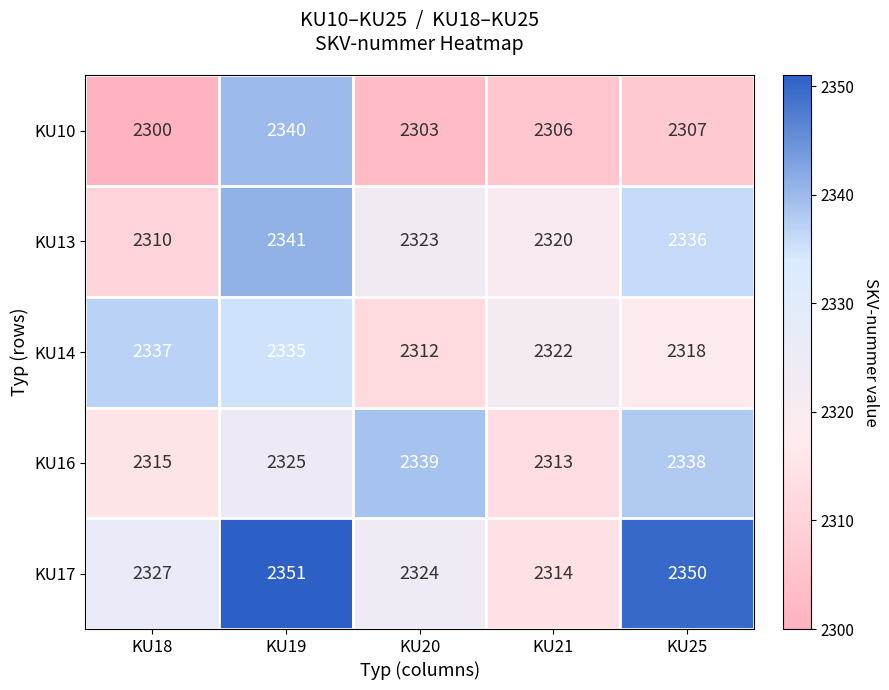

Where is KU17 nearest to the value 2332?

KU18